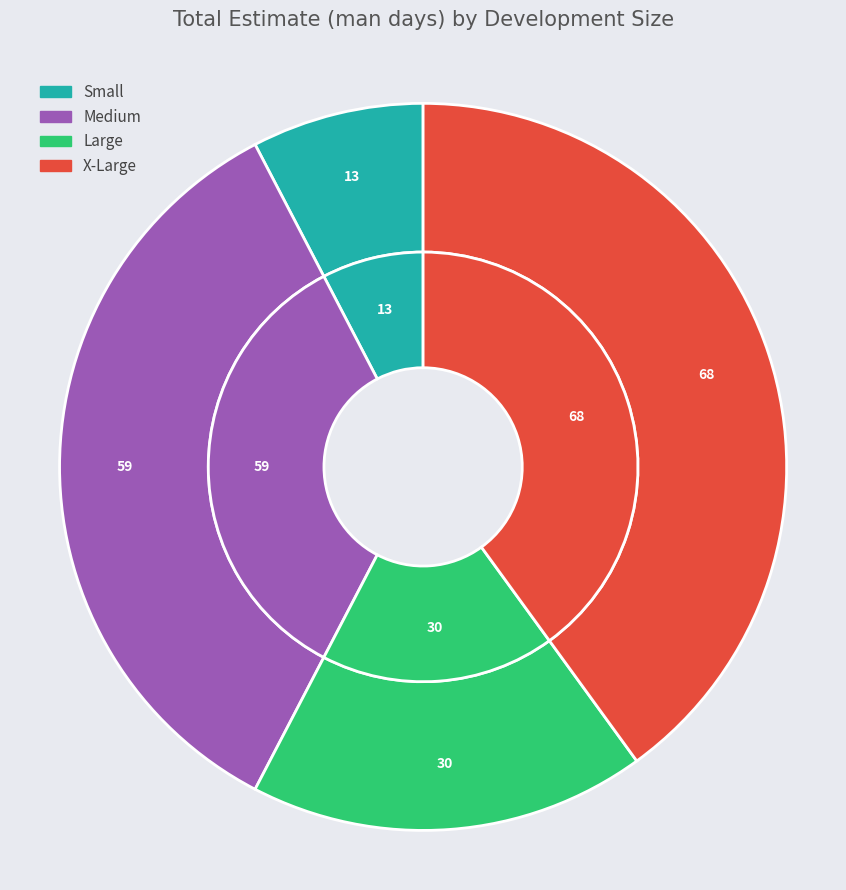

Which category has the smallest portion of the pie?

Small